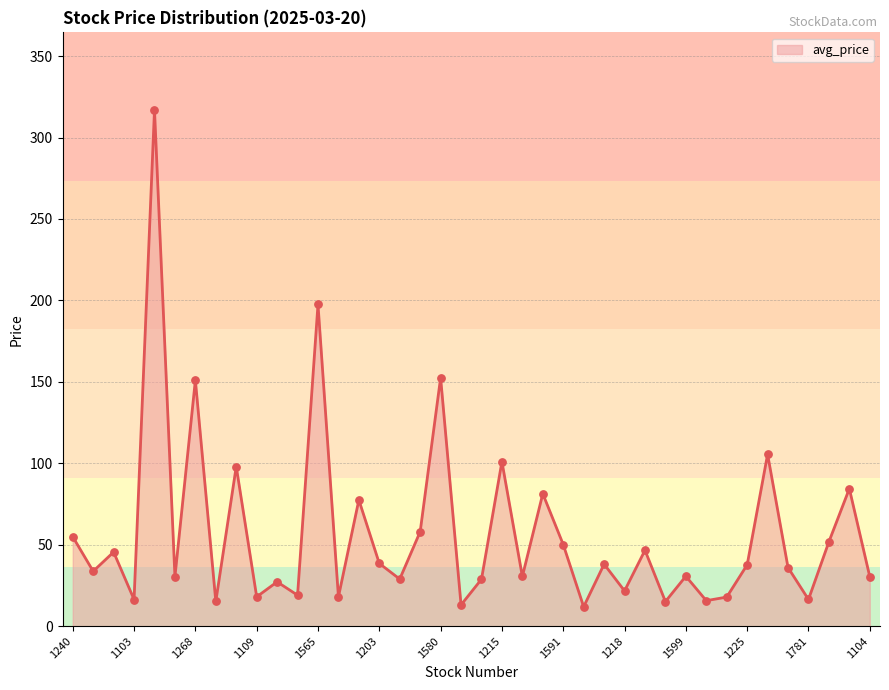

What is the maximum value shown in the chart?

317.0